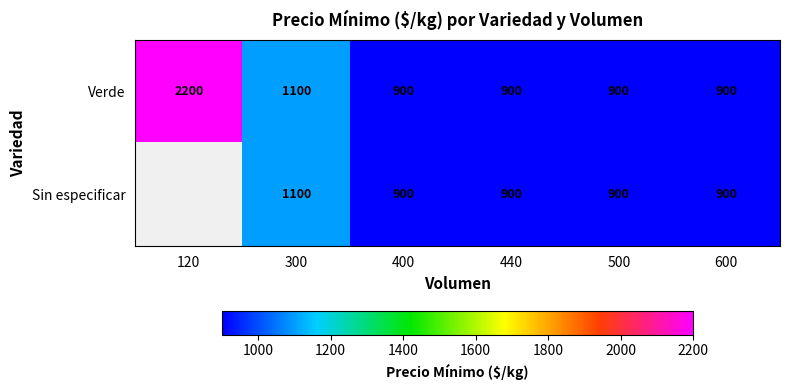

Is the value of Sin especificar at 300 greater than the value of Verde at 500?

Yes